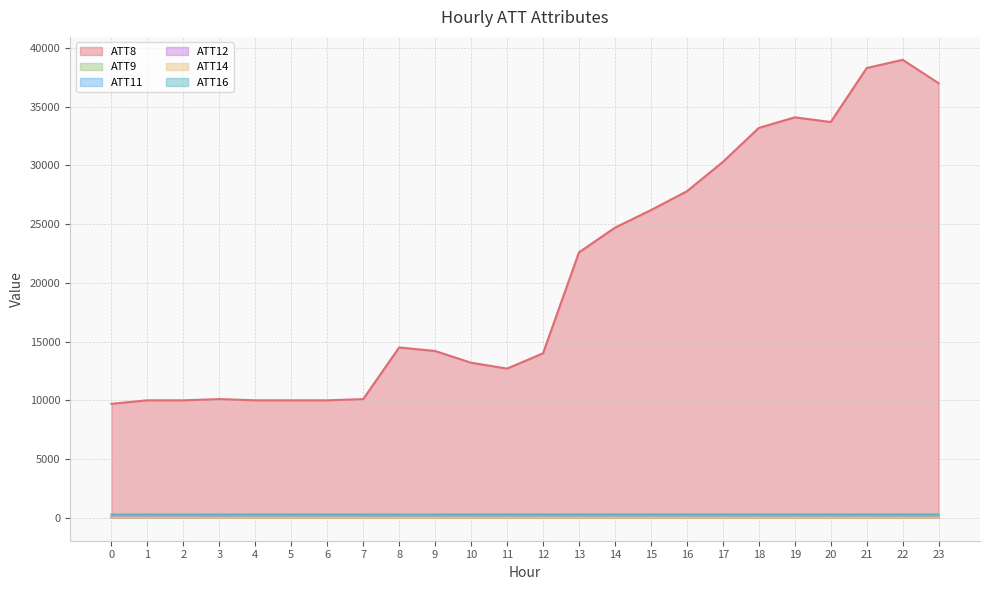

Which series has the largest total across all categories?

ATT8